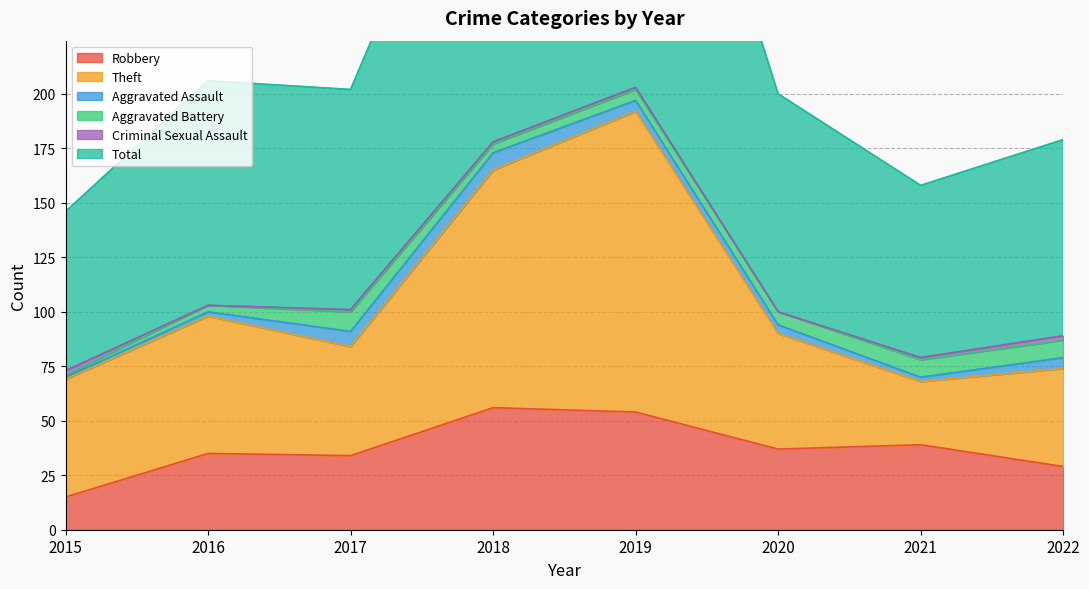

At how many categories does at least one series exceed 347?

2